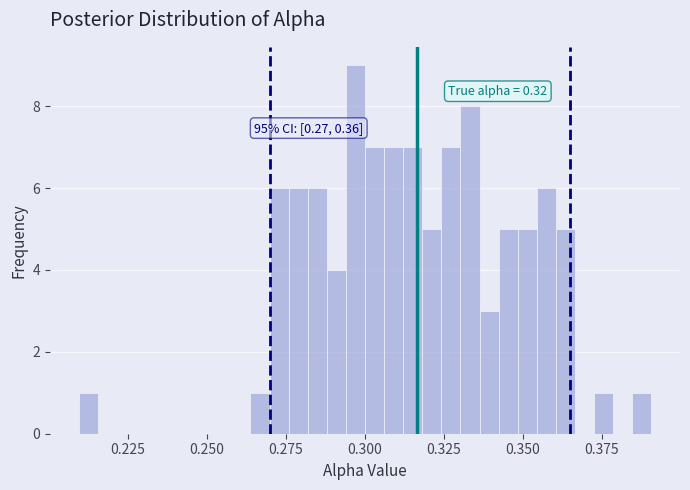

Read against the x-axis, roughly where is the centre of the tallest bar?

0.295